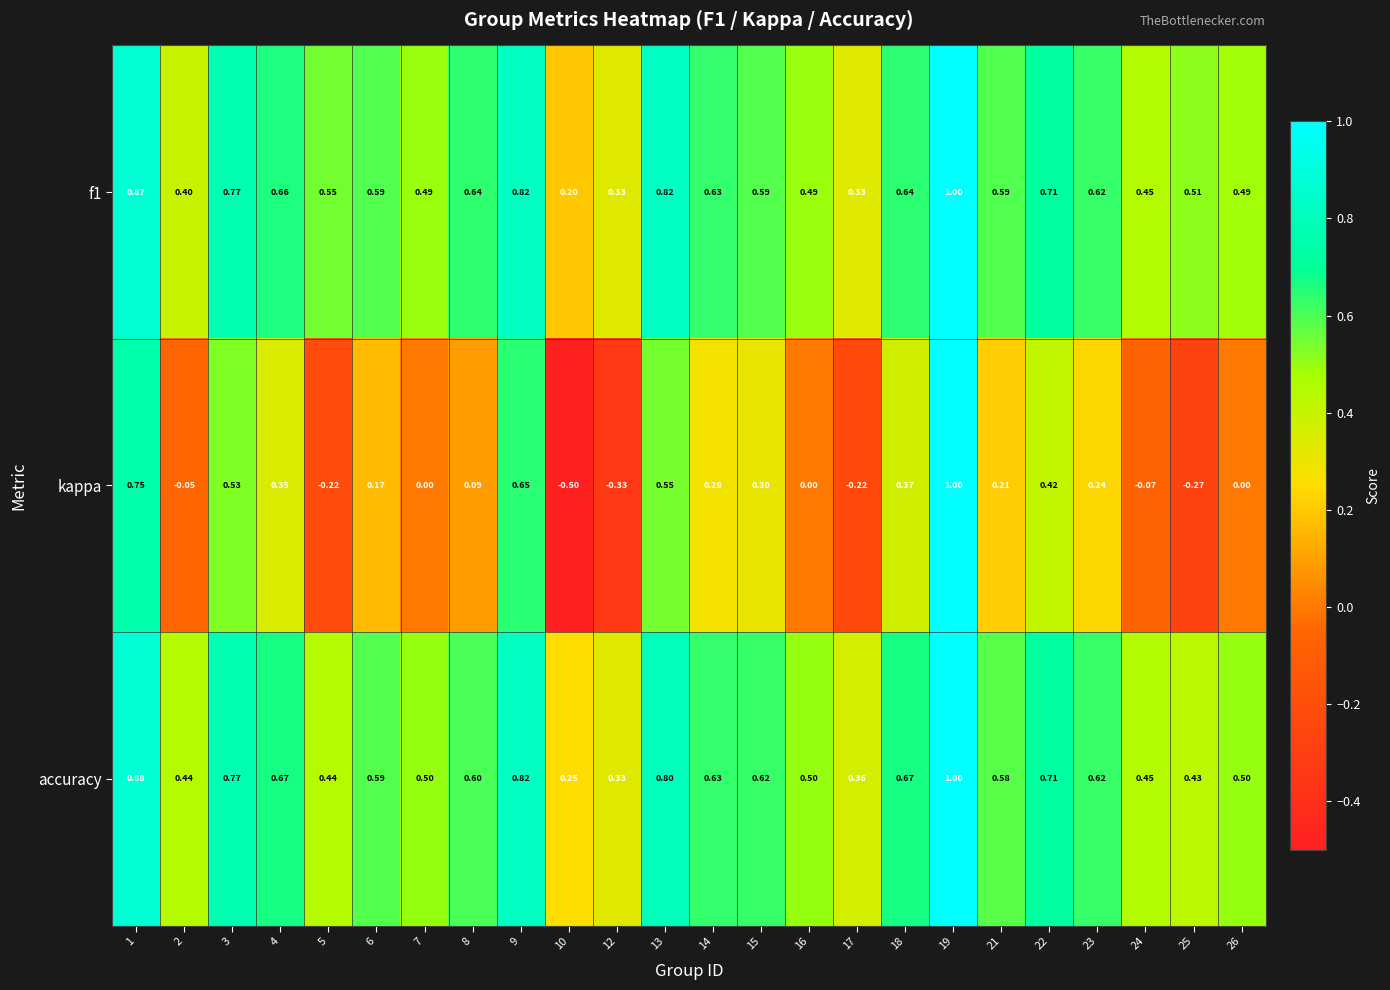

Is the value of f1 at 16 greater than the value of accuracy at 18?

No